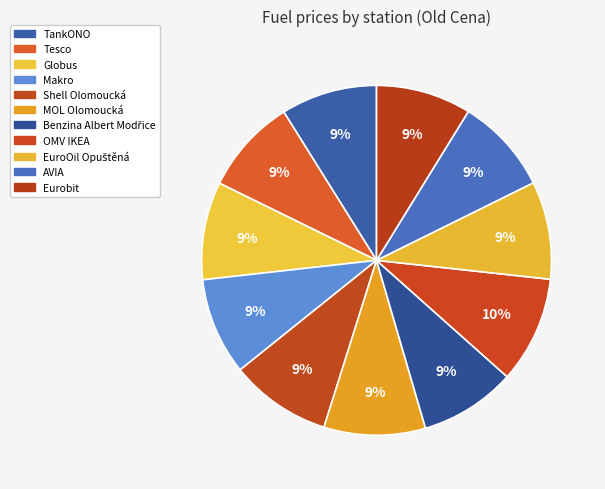

What percentage do Eurobit and OMV IKEA together represent?

18.7%